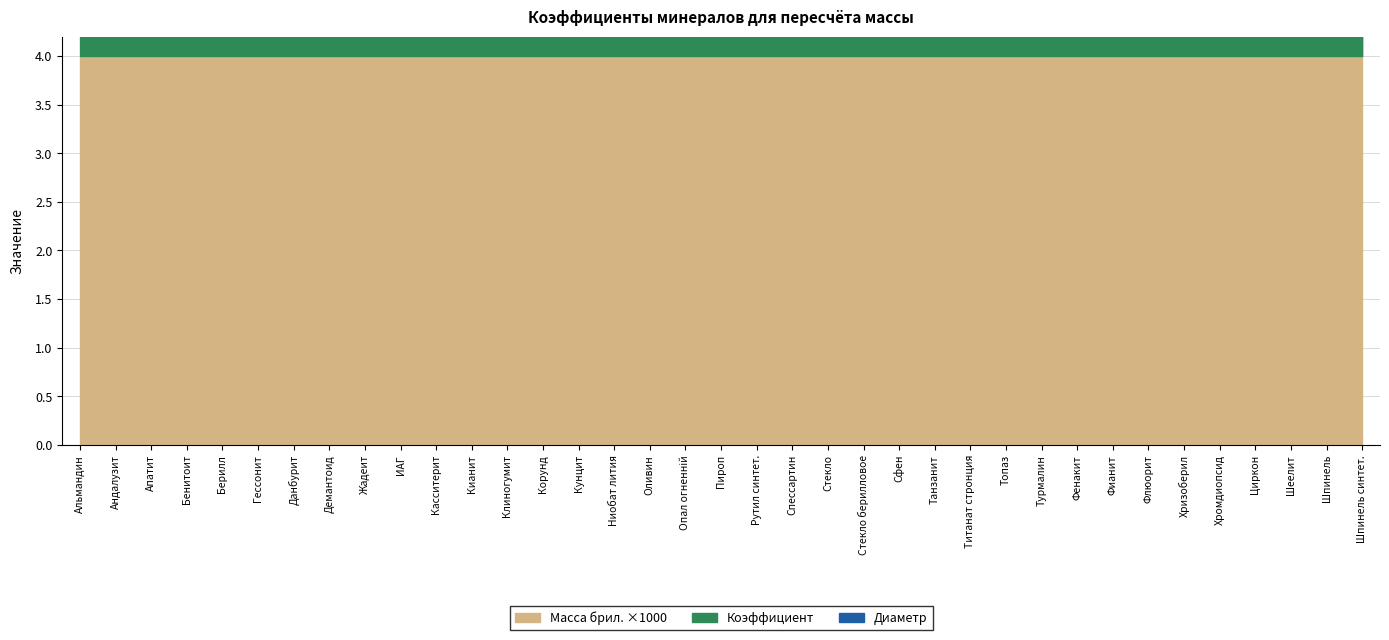

What are all the series names shown in the legend?

Коэффициент, Диаметр, Масса брил.